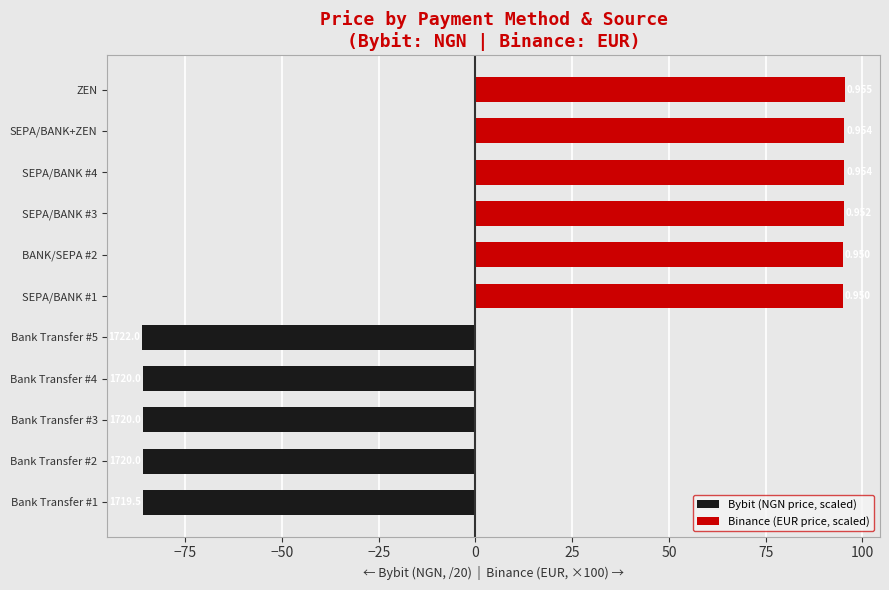

How many bars are there in each group?

2